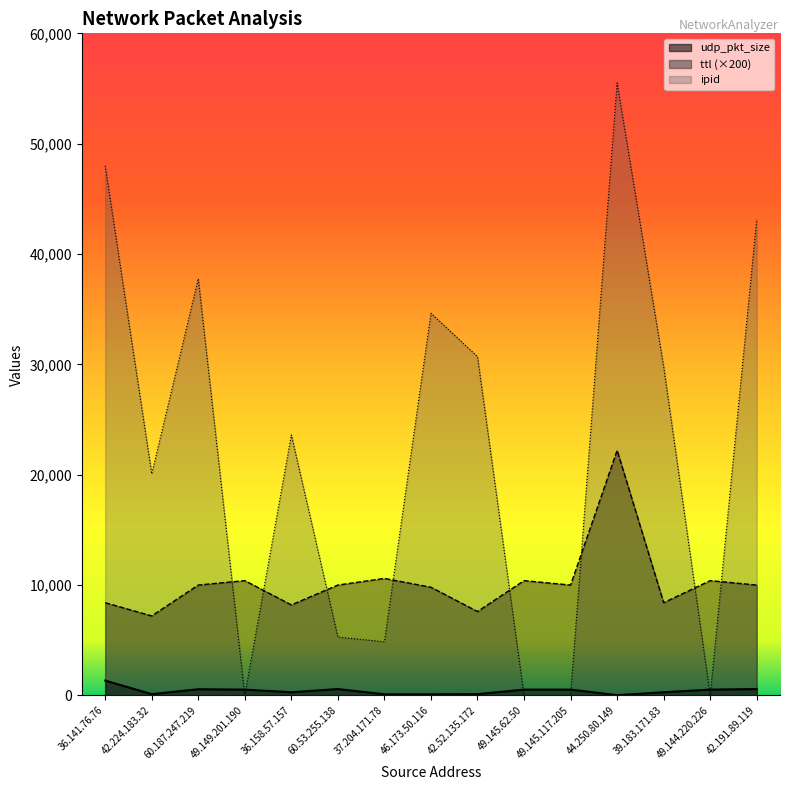

How many times do ipid and ttl cross each other?

8